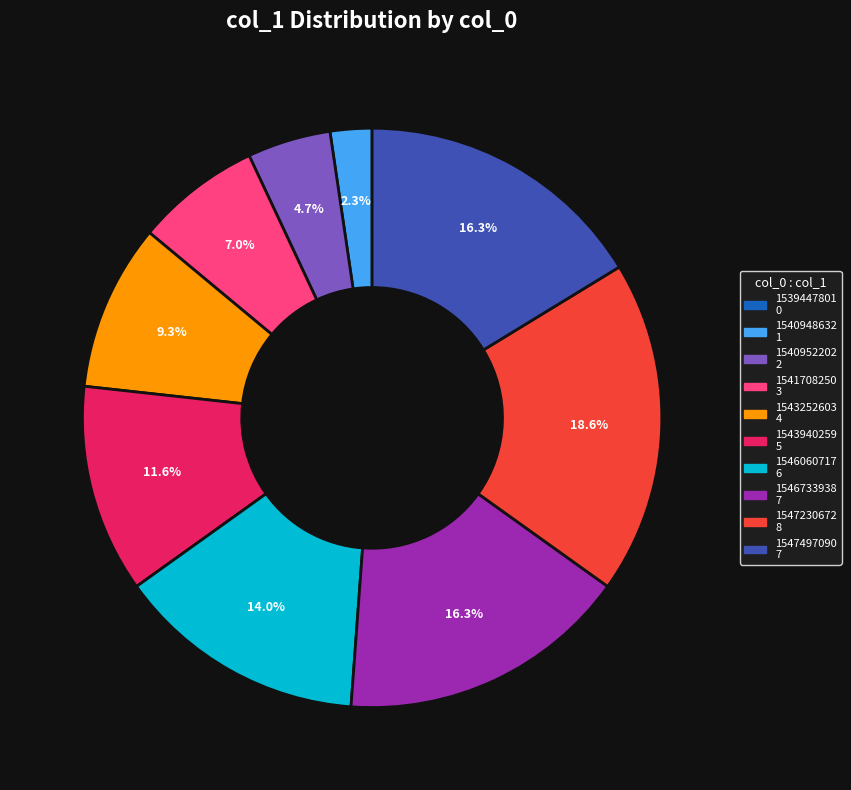

Approximately how many times larger is the value at 1546060717 compared to 1546733938?

0.9